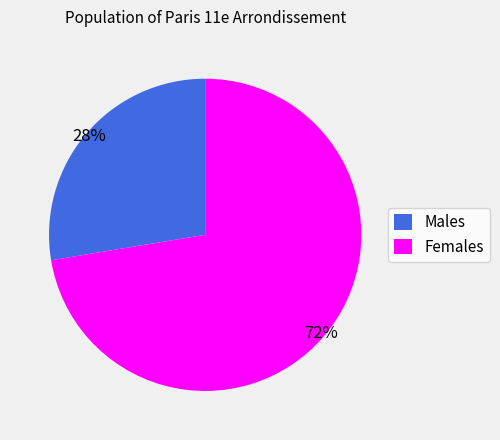

Which category accounts for the majority?

Females